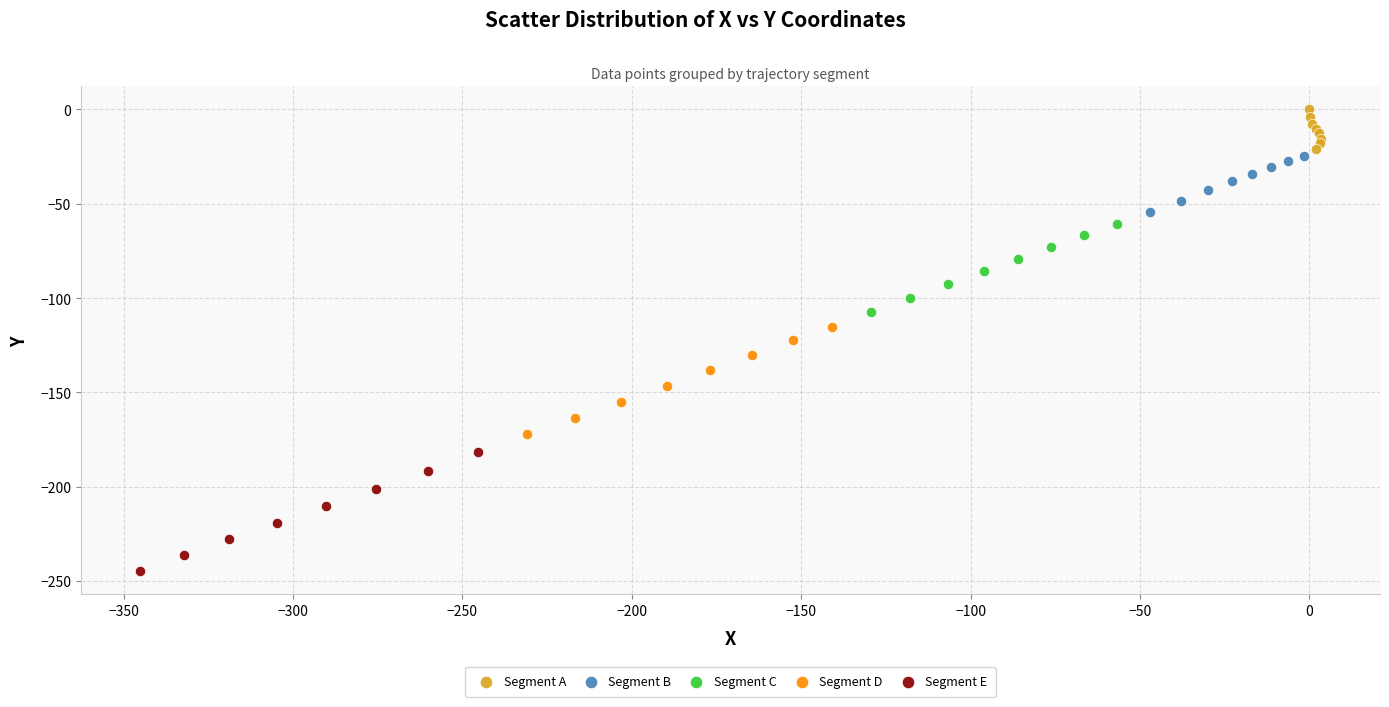

Which series contains the lowest Y value?

Segment E